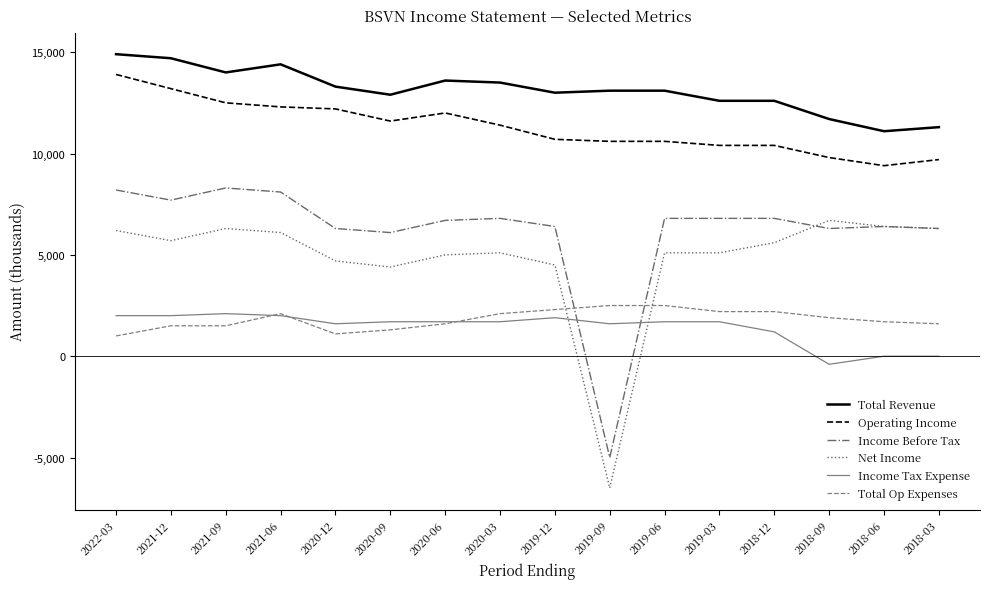

True or false: Total Revenue and Operating Income cross at least once.

False